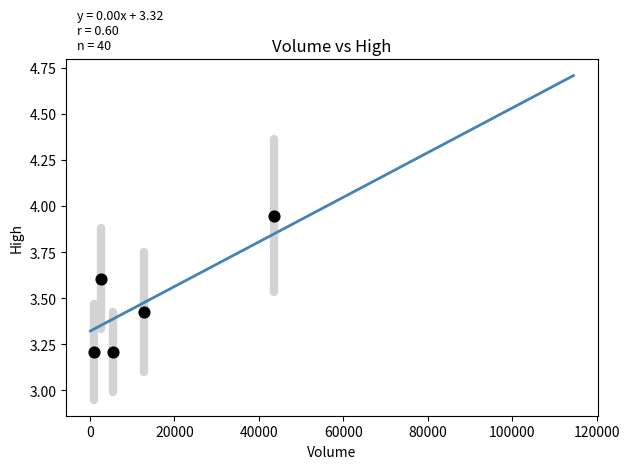

What is the range of Y values (max minus min)?

0.7